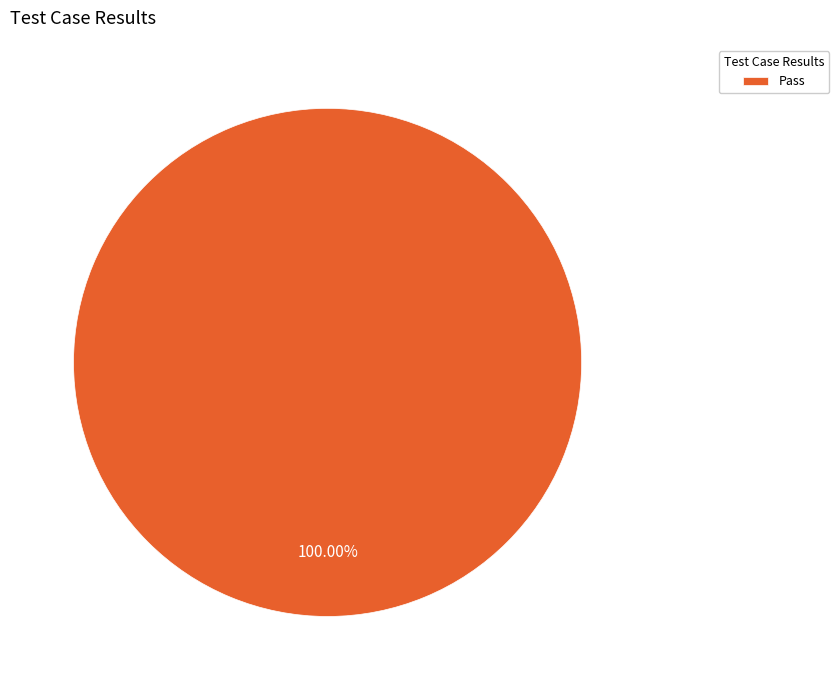

Count the number of slices in the pie.

1